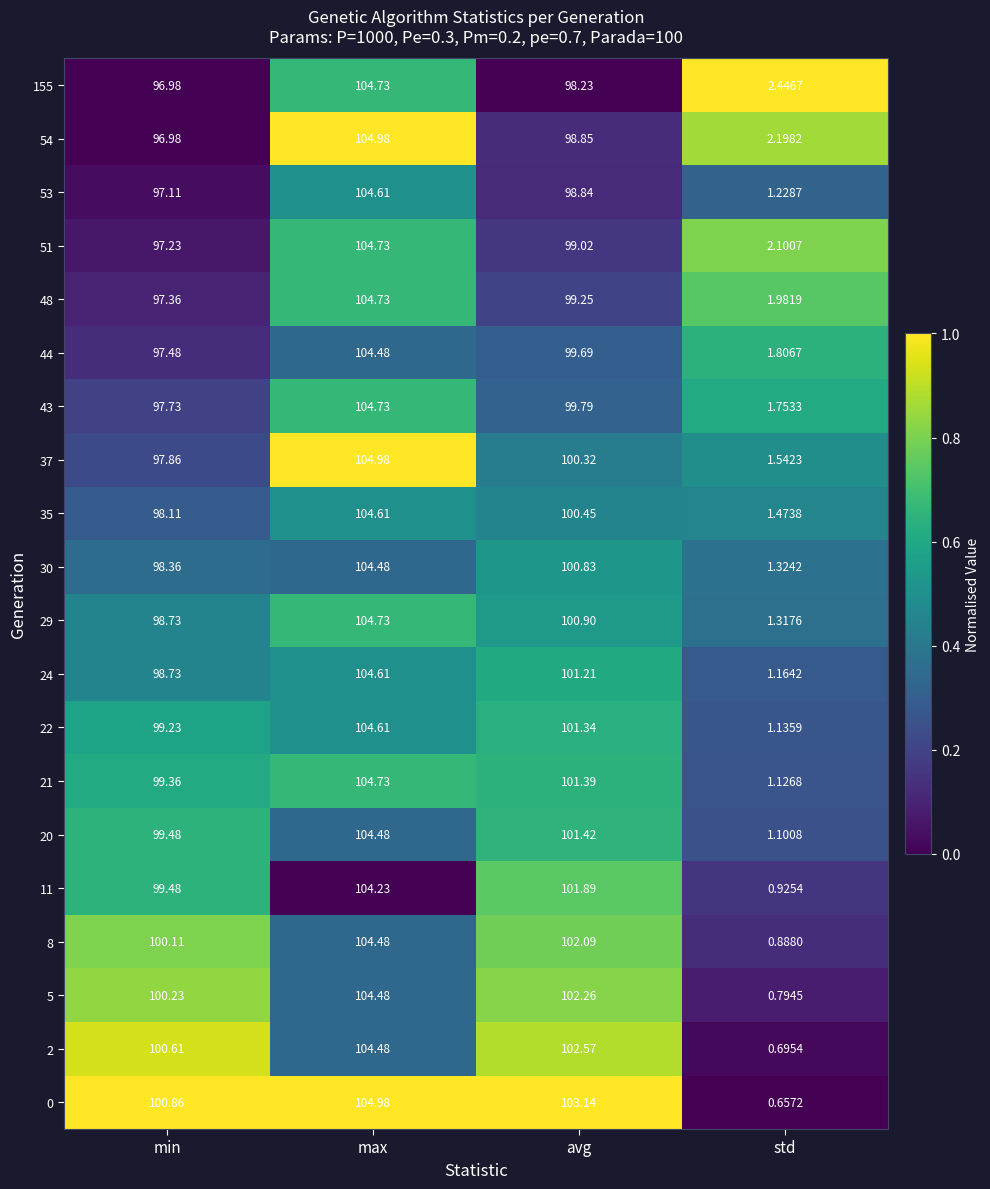

How many distinct data groups are displayed?

20